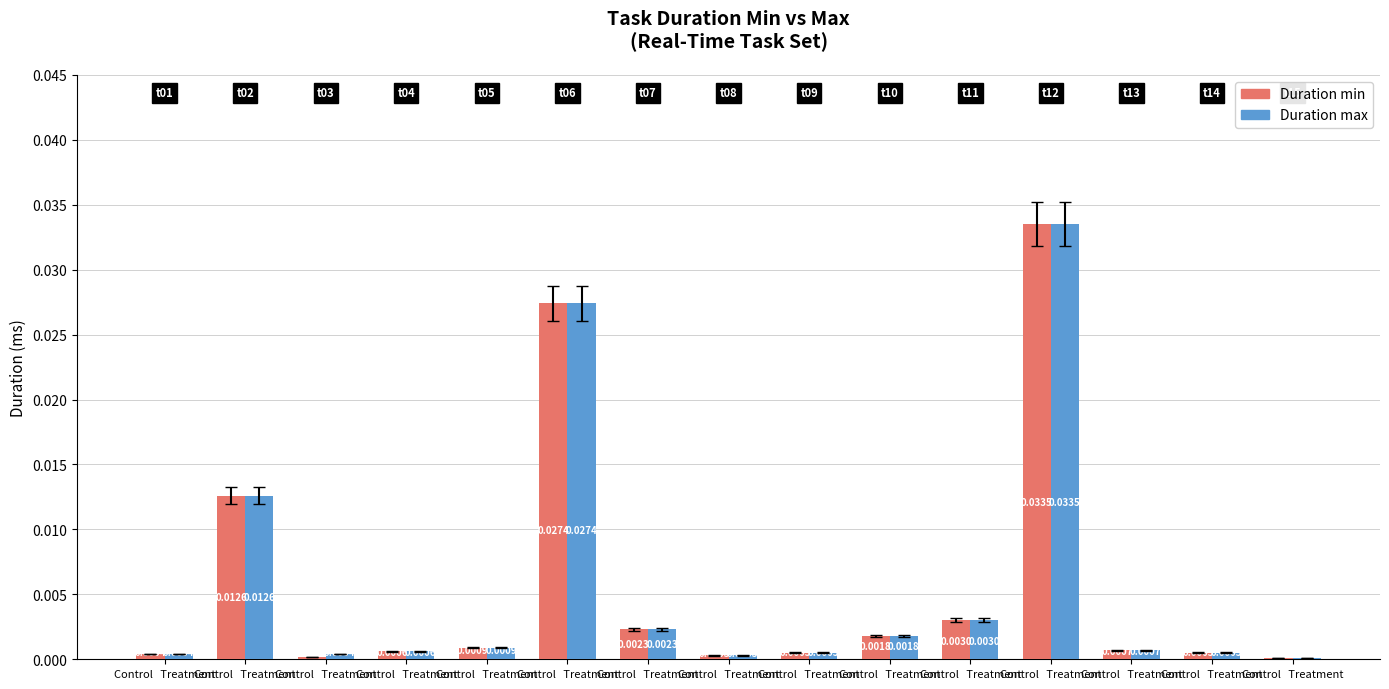

Between Control   Treatment and Control   Treatment, which is larger?

Control   Treatment